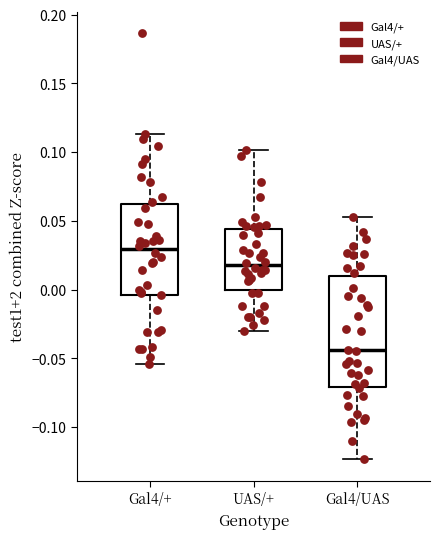

Which box has the lowest median line?

Gal4/UAS